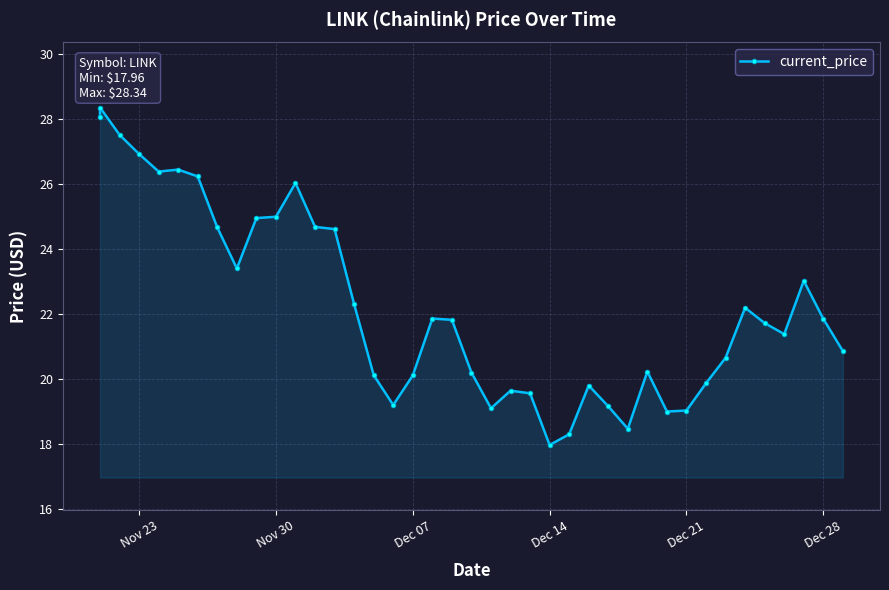

What is the minimum value shown in the chart?

18.0